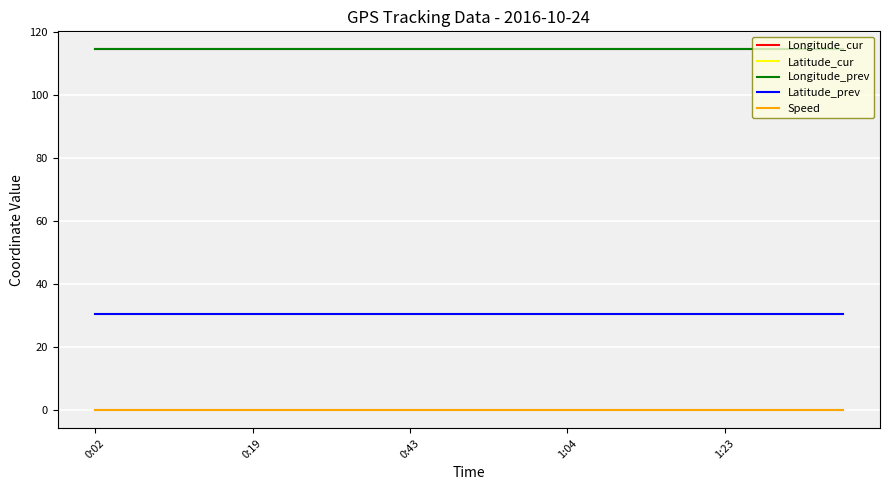

What are all the series names shown in the legend?

Longitude_cur, Latitude_cur, Longitude_prev, Latitude_prev, Speed